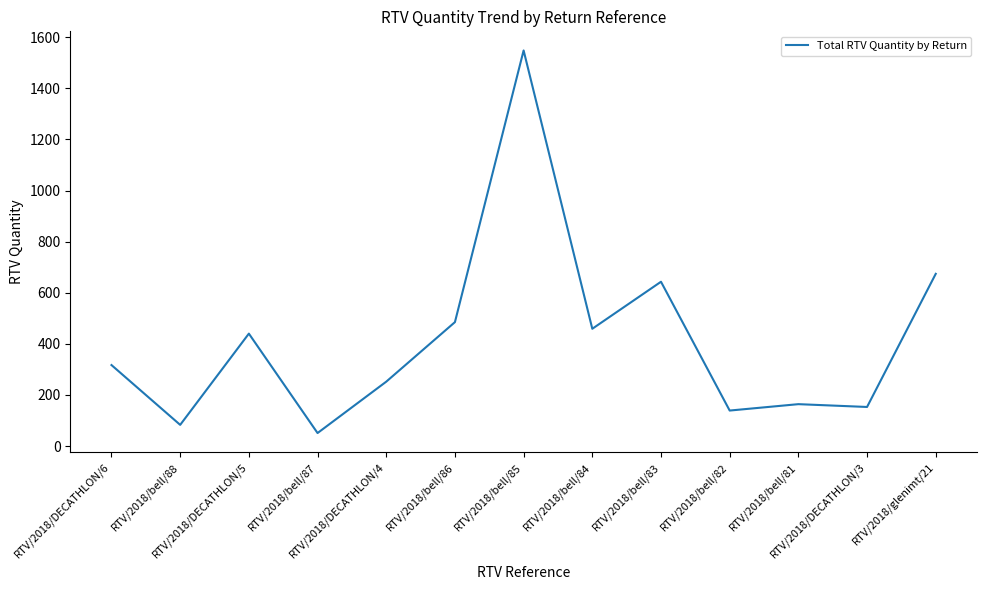

What is the difference between the maximum and minimum values?

1497